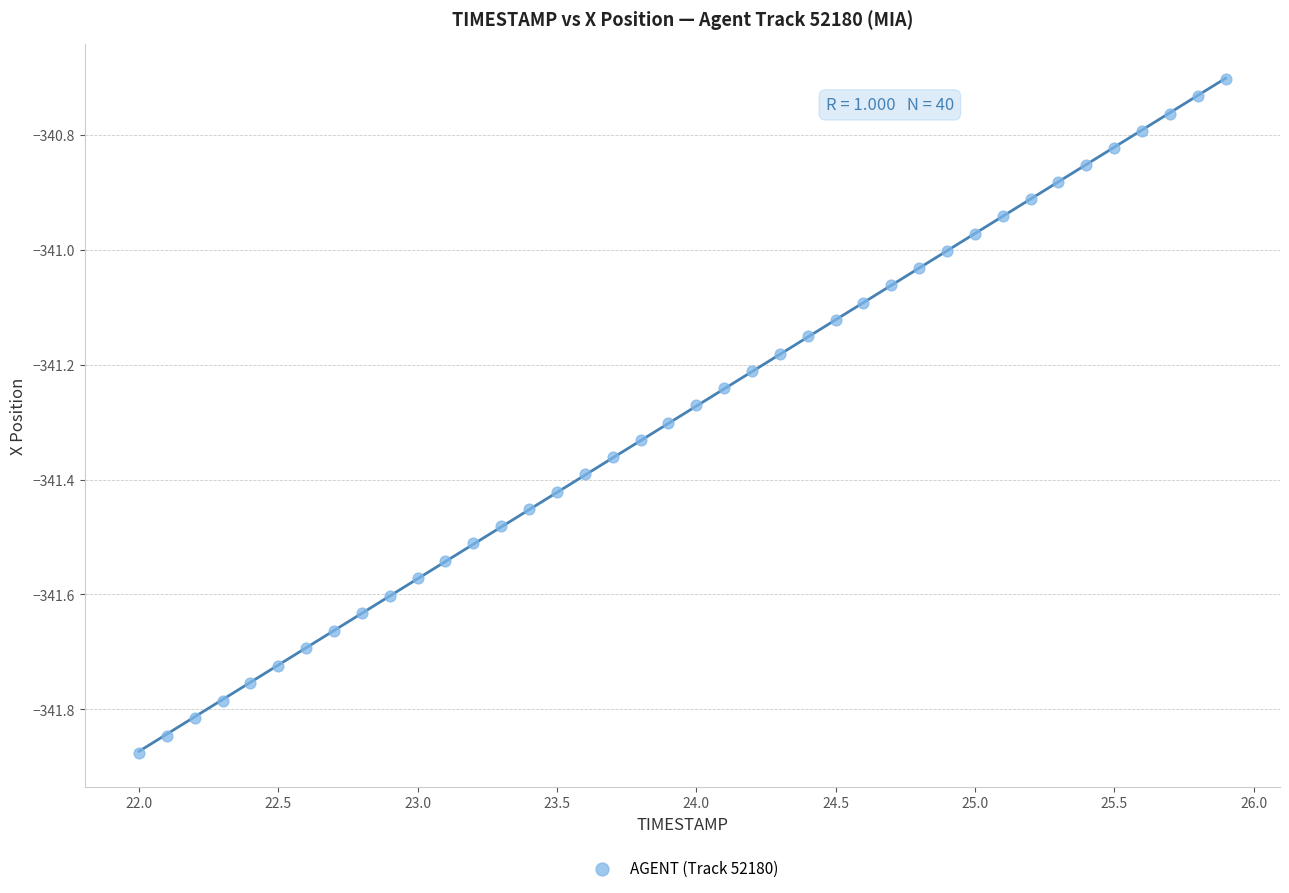

What is the range of Y values (max minus min)?

1.2